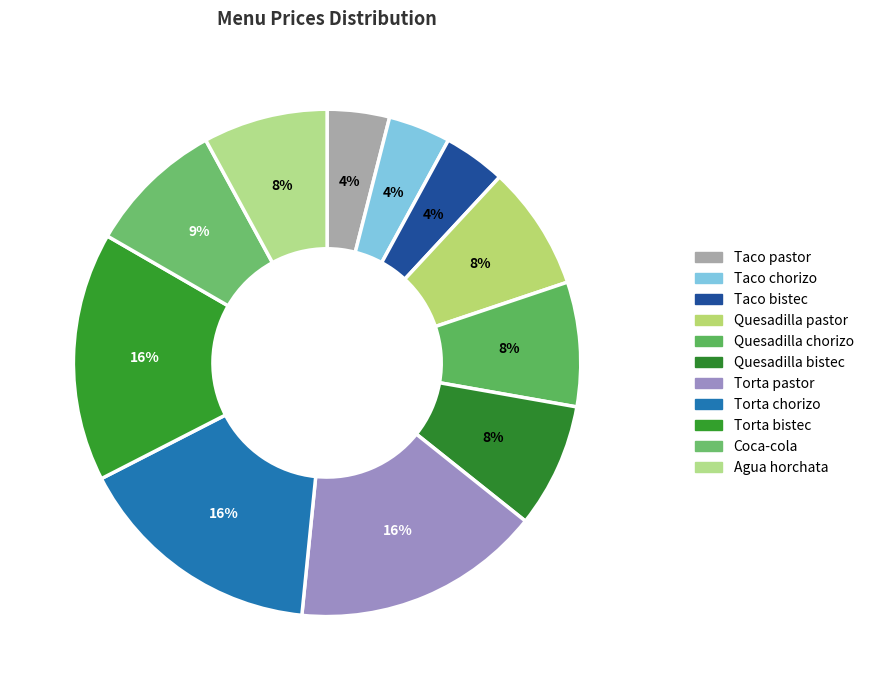

Is it true that Torta pastor is 16% of the pie?

True